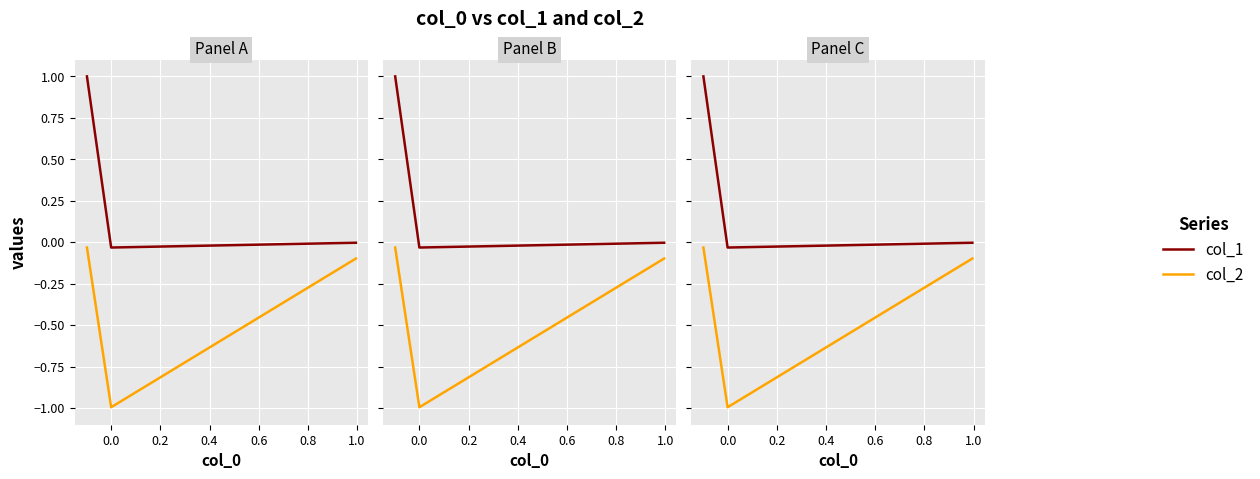

The col_1 series shows -0.0 at 0.2. True or false?

False